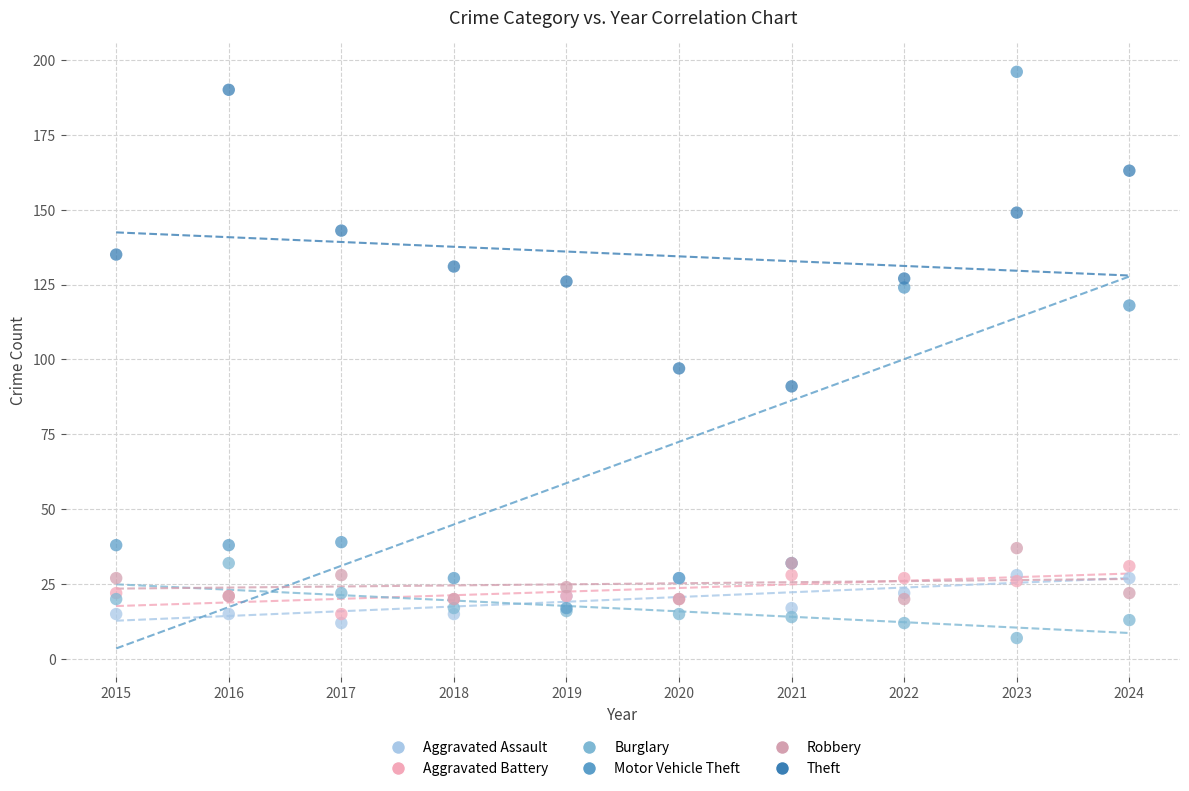

Across all series, what Y value is closest to 101?

97